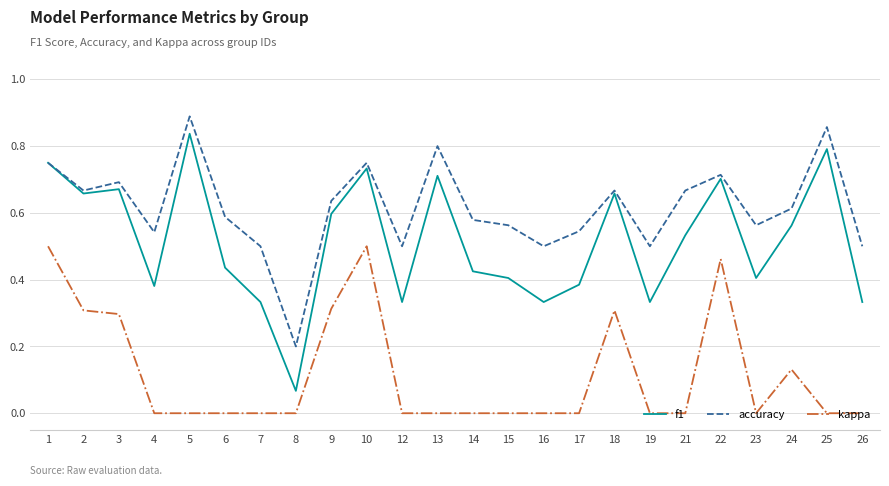

Which category has the lowest value in the accuracy series?

8